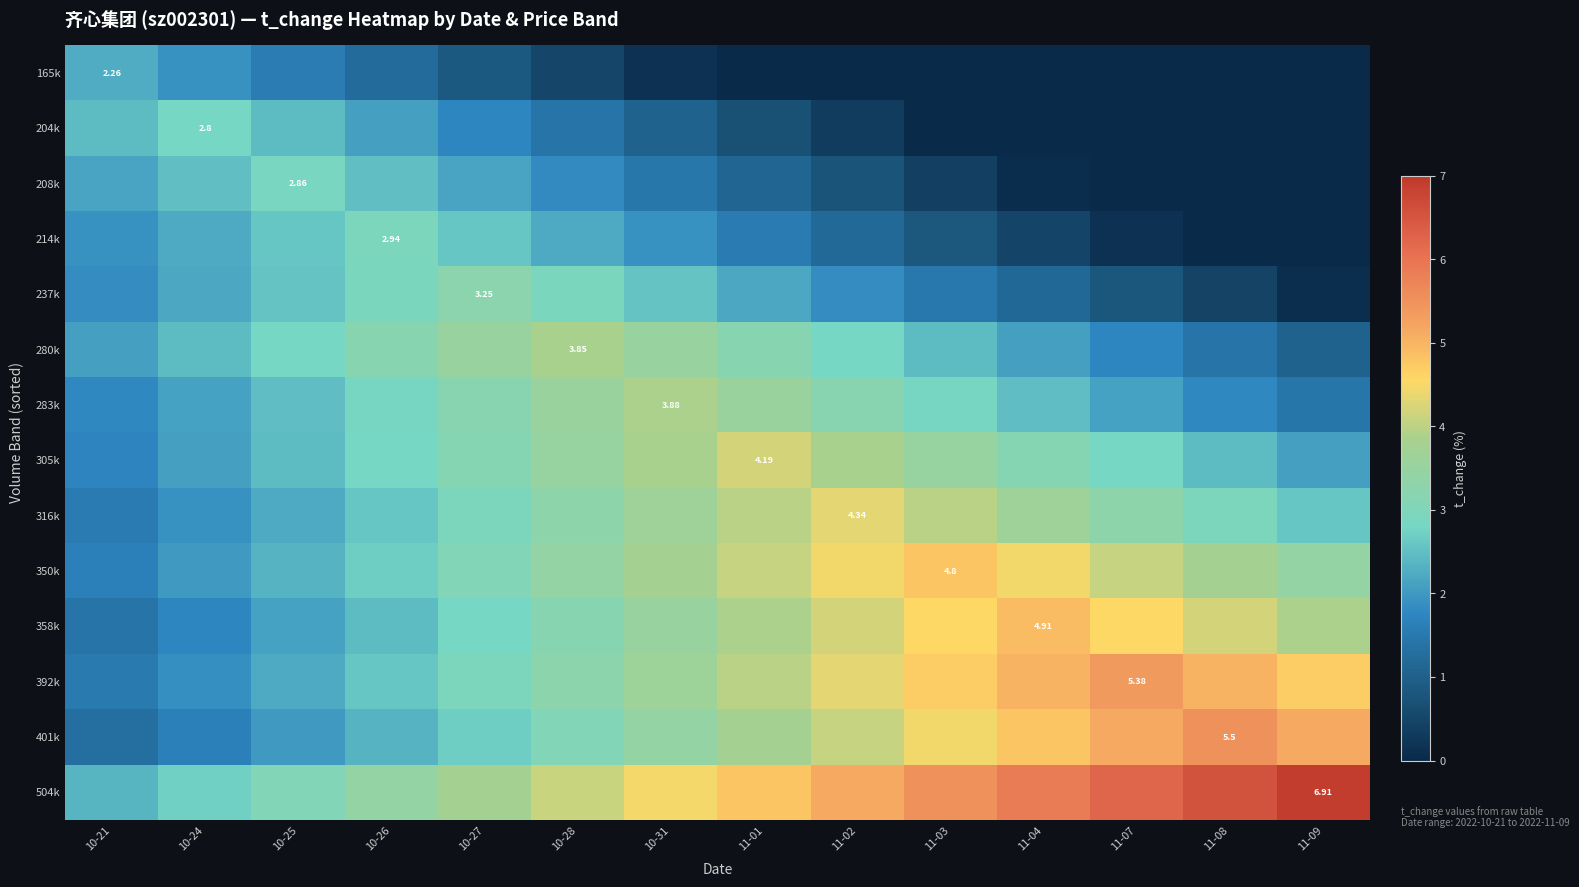

How many categories are shown in the chart?

14